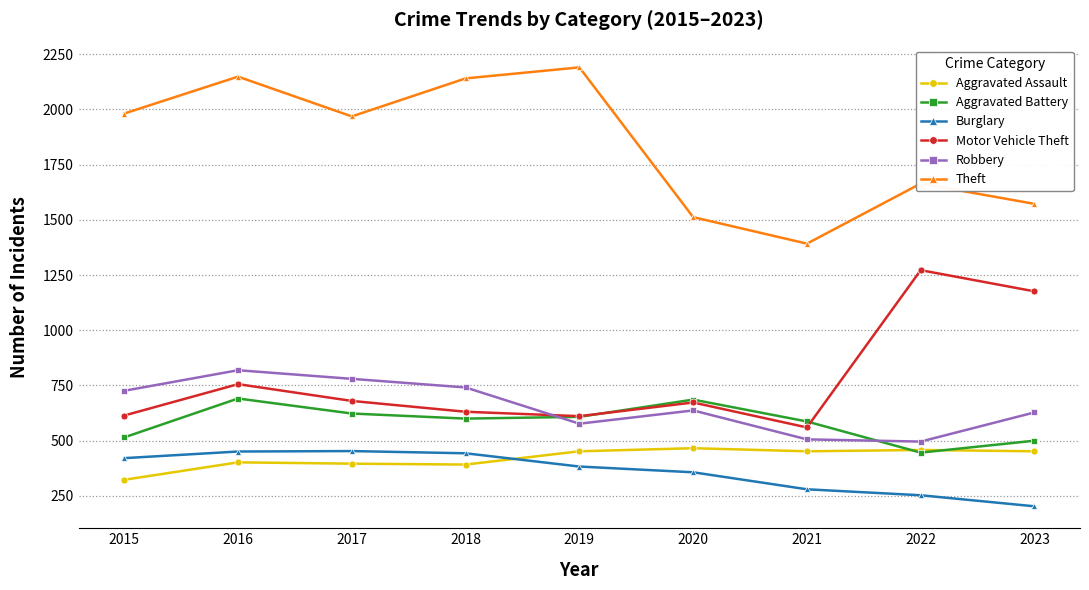

Where is Aggravated Battery nearest to the value 568?

2021